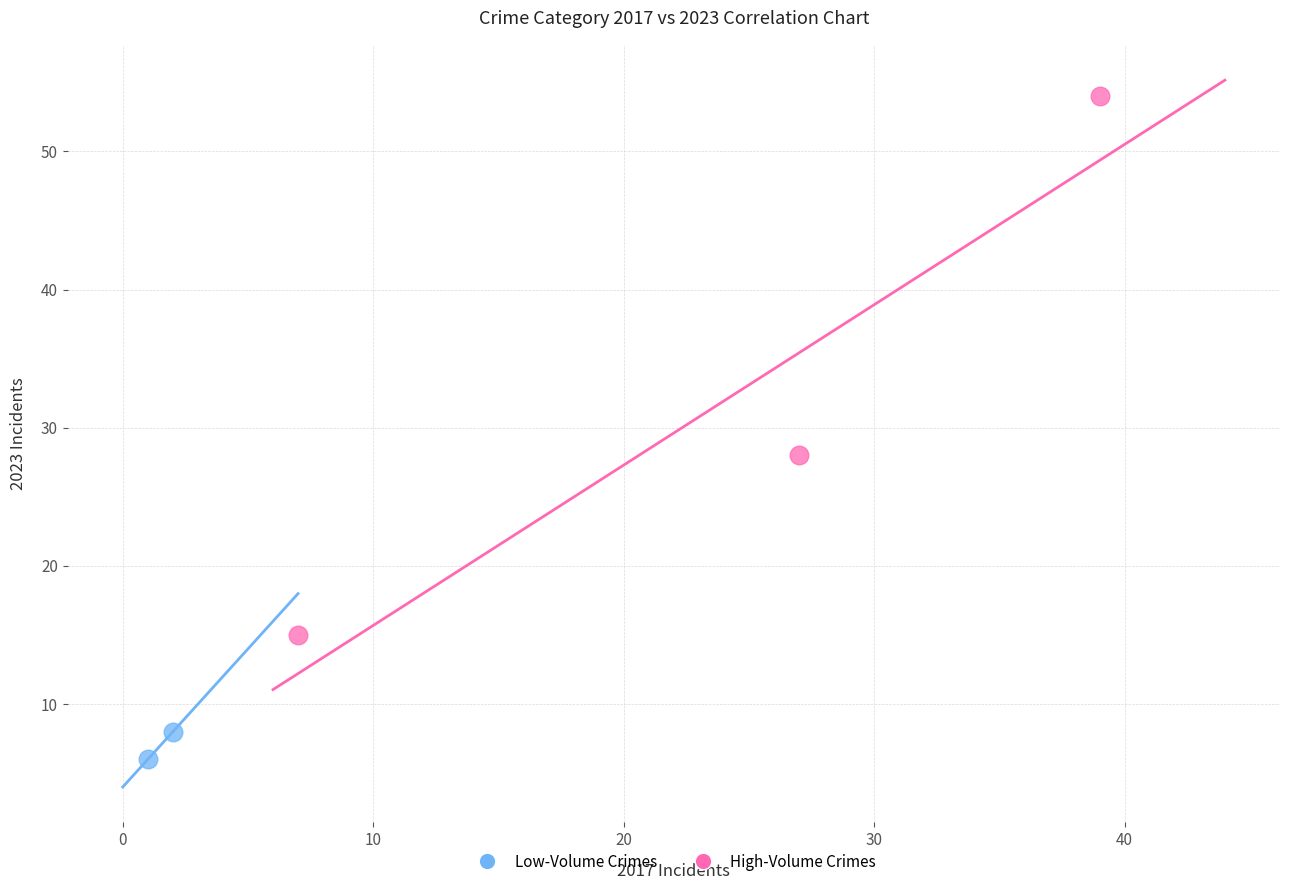

Which series contains the highest Y value?

High-Volume Crimes